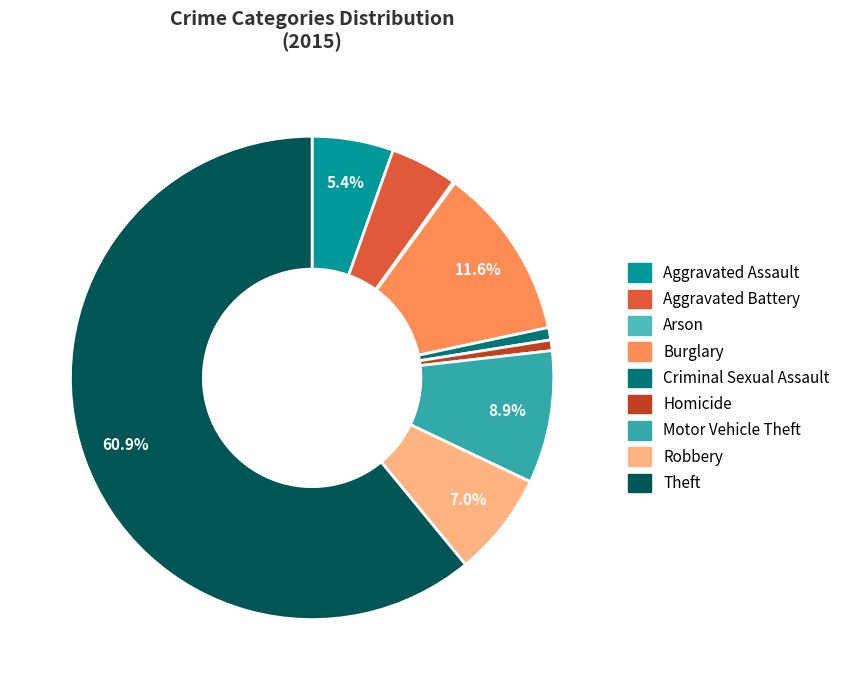

To the nearest percent, what percentage of the pie is Aggravated Battery?

4%